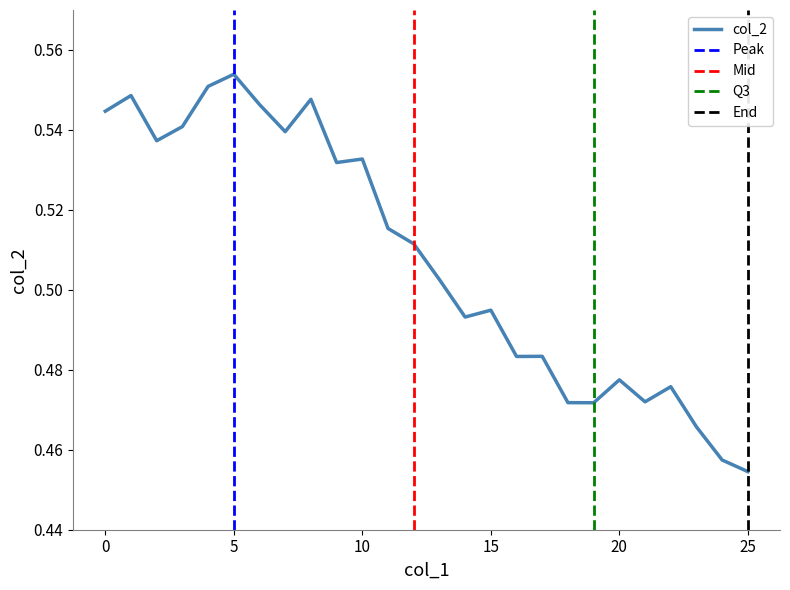

Is it true that the value at 7 is 0.5?

True